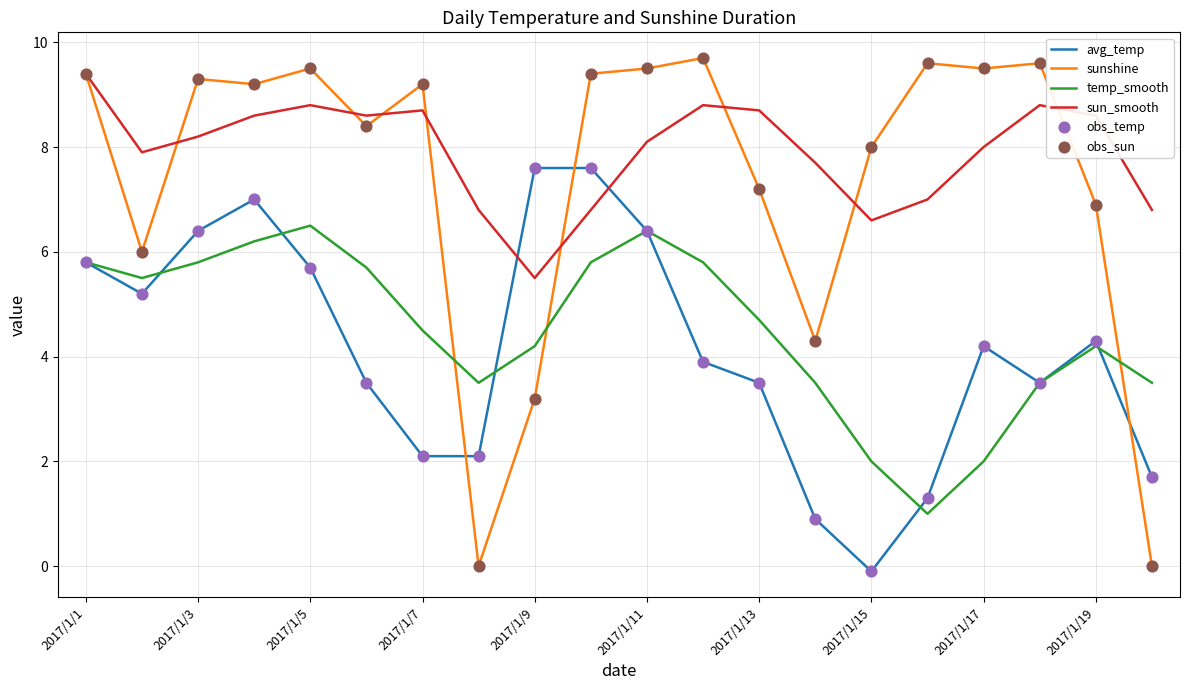

Which series has the largest total across all categories?

sun_smooth